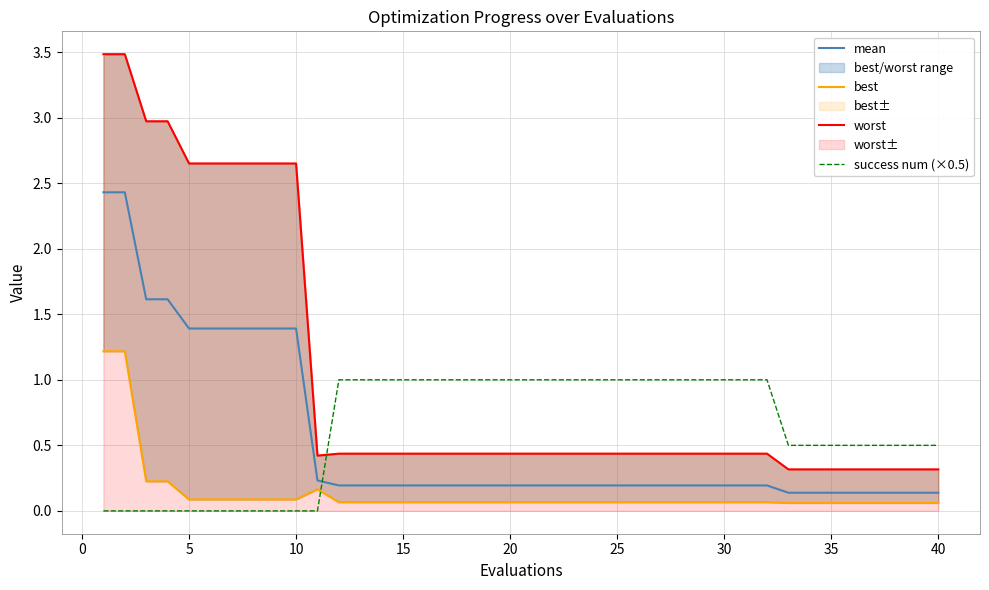

What is the highest value of the success num (×0.5) series?

1.0